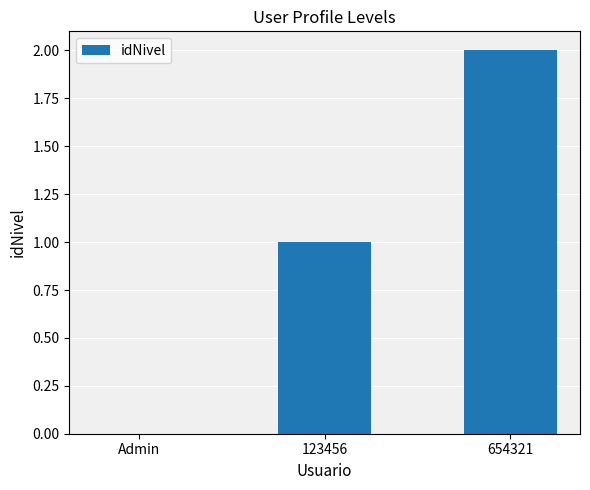

What is the maximum value shown in the chart?

2